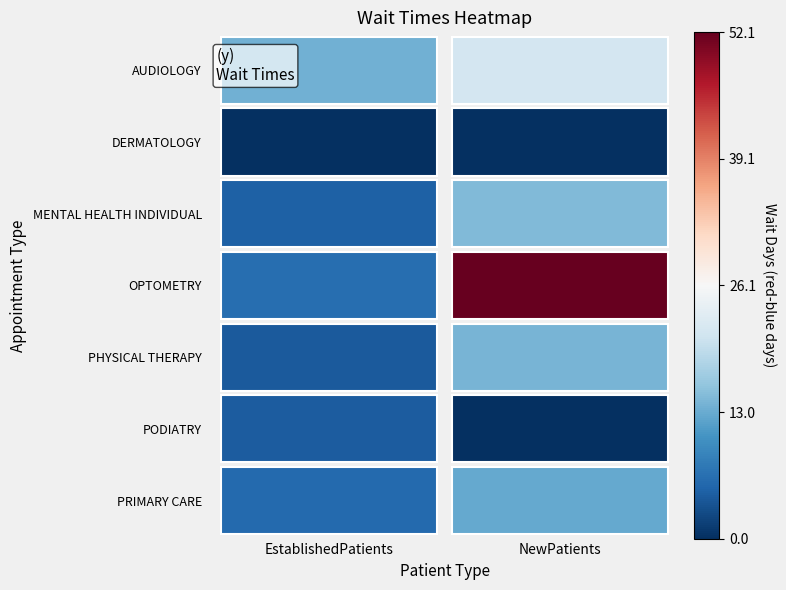

Is the value of PRIMARY CARE at 0 greater than the value of AUDIOLOGY at 1?

No